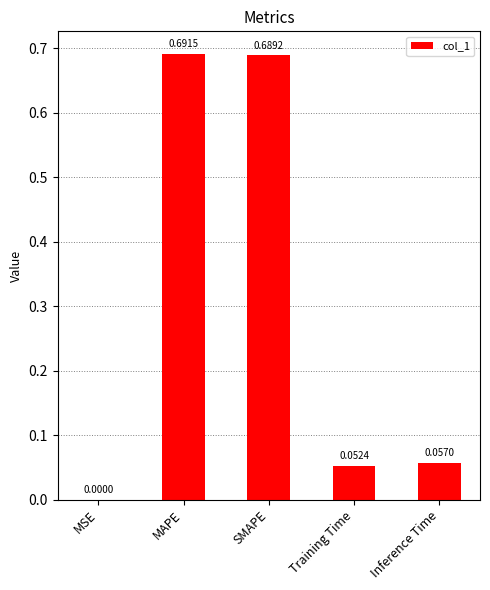

What is the sum of all values?

1.5